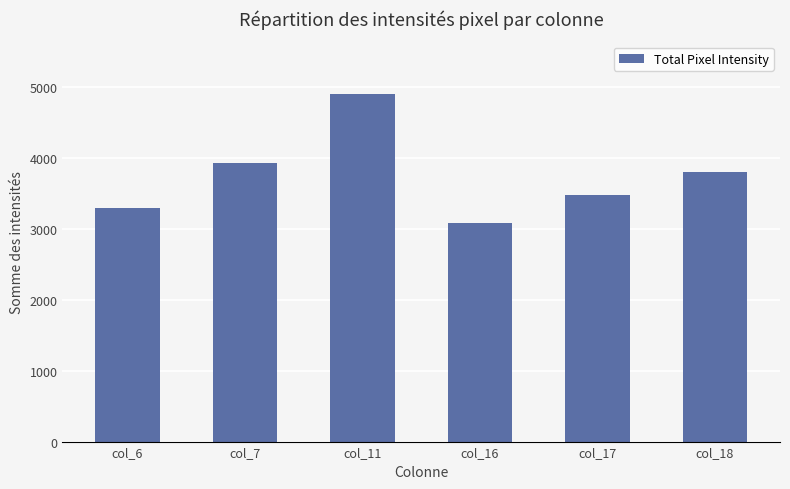

What is the maximum value shown in the chart?

4907